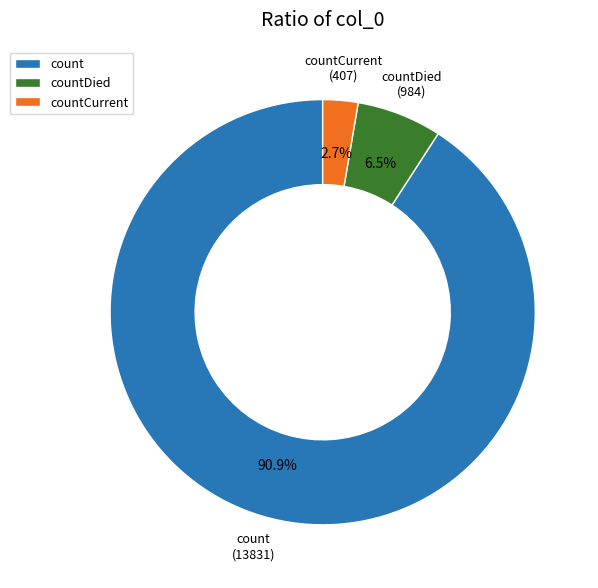

Is count the majority of the pie?

Yes